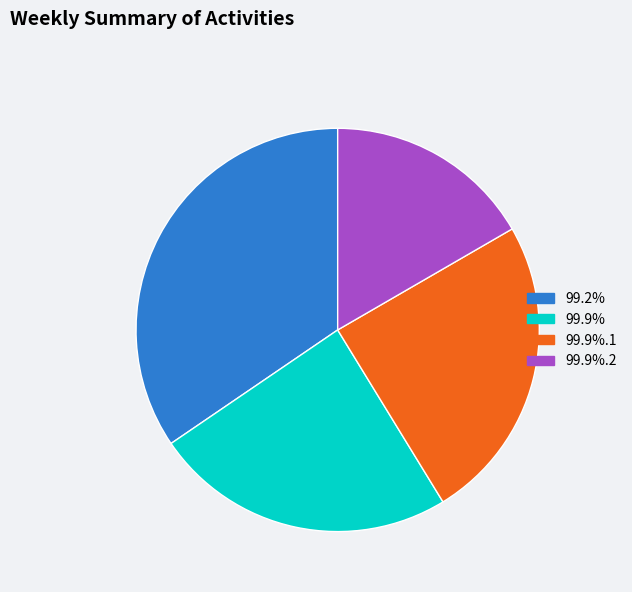

Combined, do 99.9% and 99.9%.1 account for over 50%?

No